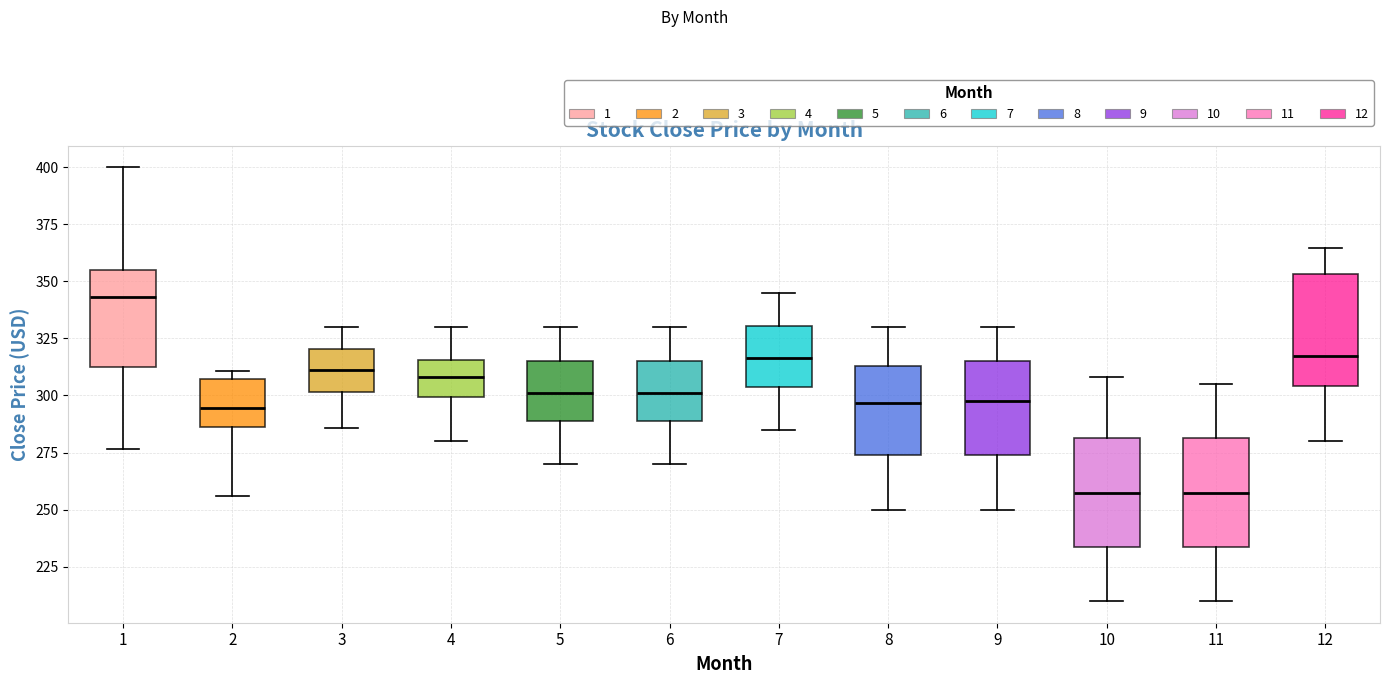

Reading left to right, transcribe this box plot: for each box, give where its median line is, the range the box spans, and where its two whiskers end, as read against the y-axis. The values are not printed on the chart, so give them approximately, as read against the axis.

1: median 345, box 310 to 355, whiskers 275 to 400
2: median 295, box 285 to 305, whiskers 255 to 310
3: median 310, box 300 to 320, whiskers 285 to 330
4: median 310, box 300 to 315, whiskers 280 to 330
5: median 300, box 290 to 315, whiskers 270 to 330
6: median 300, box 290 to 315, whiskers 270 to 330
7: median 315, box 305 to 330, whiskers 285 to 345
8: median 295, box 275 to 315, whiskers 250 to 330
9: median 300, box 275 to 315, whiskers 250 to 330
10: median 260, box 235 to 280, whiskers 210 to 310
11: median 260, box 235 to 280, whiskers 210 to 305
12: median 320, box 305 to 355, whiskers 280 to 365